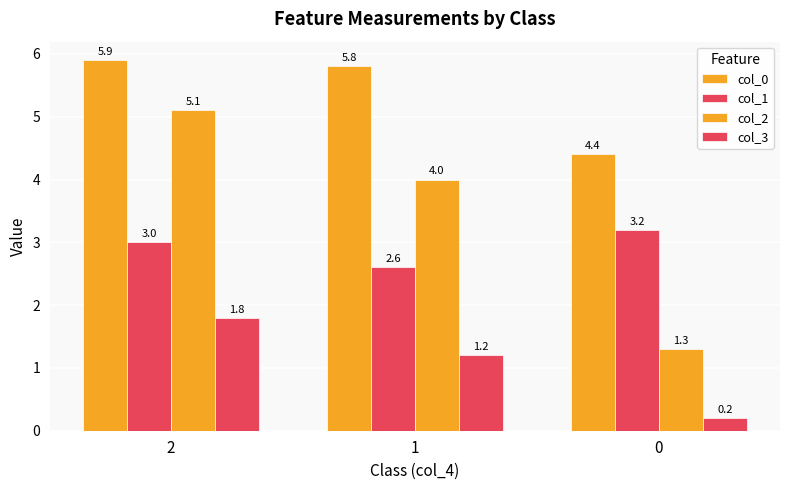

Does the chart contain stacked bars?

No